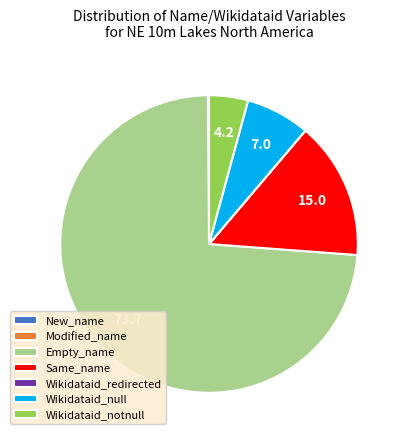

Which category has the biggest portion of the pie?

Empty_name